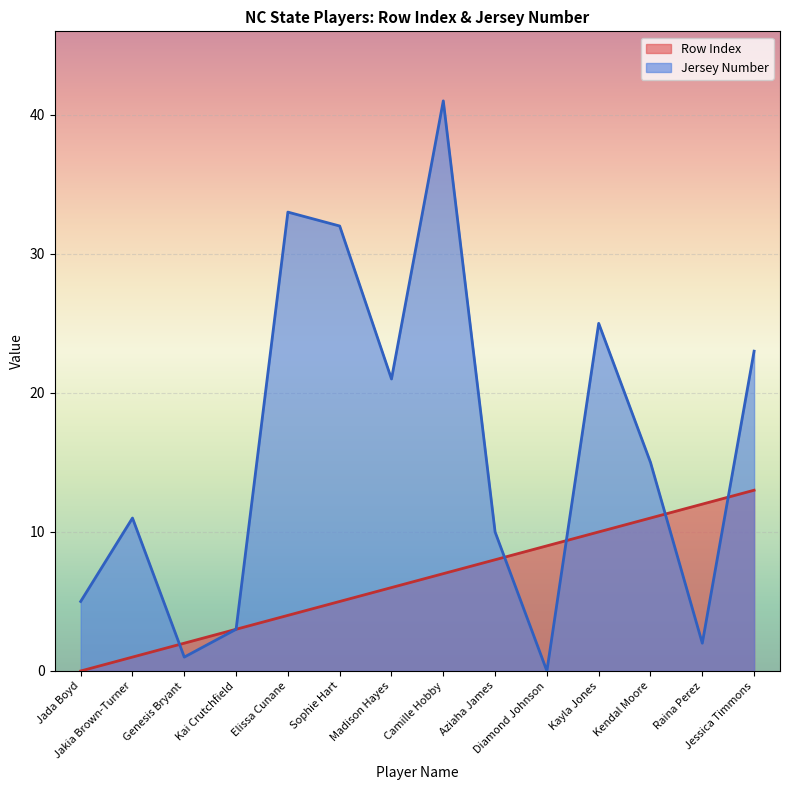

At which category is the sum across all series the highest?

Camille Hobby